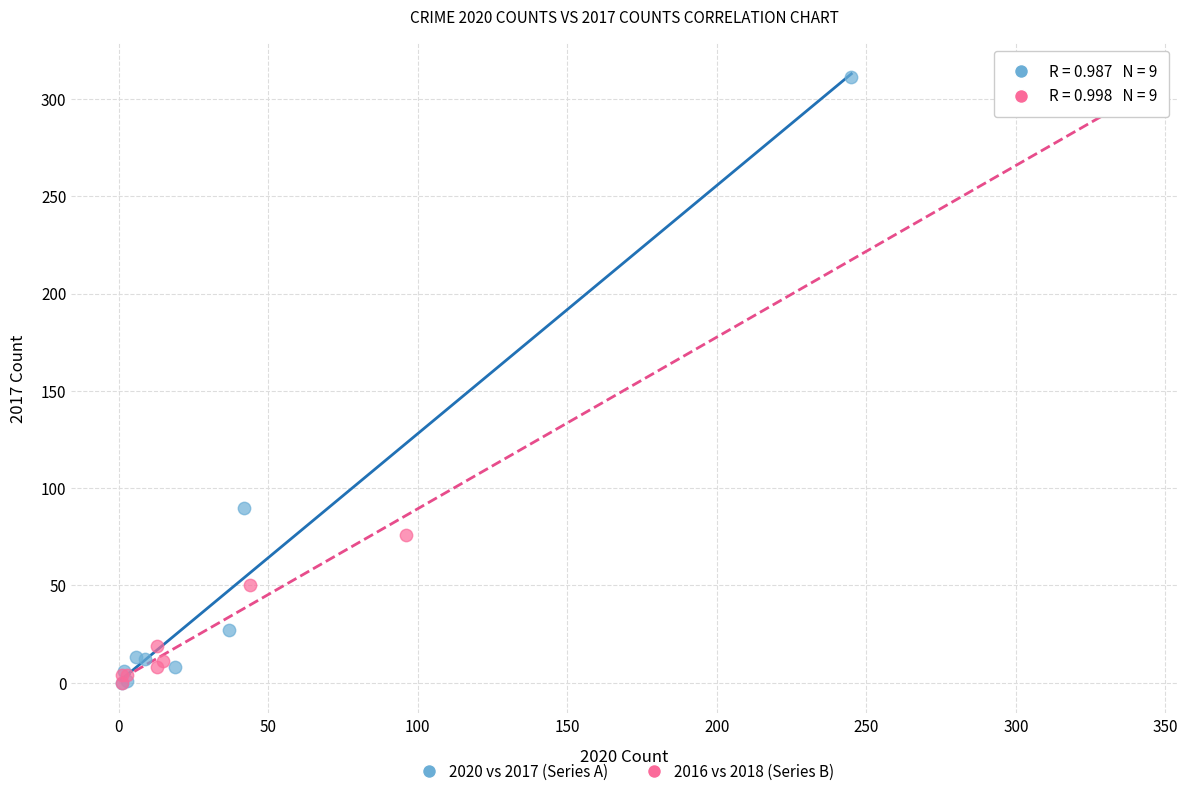

What are all the series names shown in the legend?

2020 vs 2017 (Series A), 2016 vs 2018 (Series B)